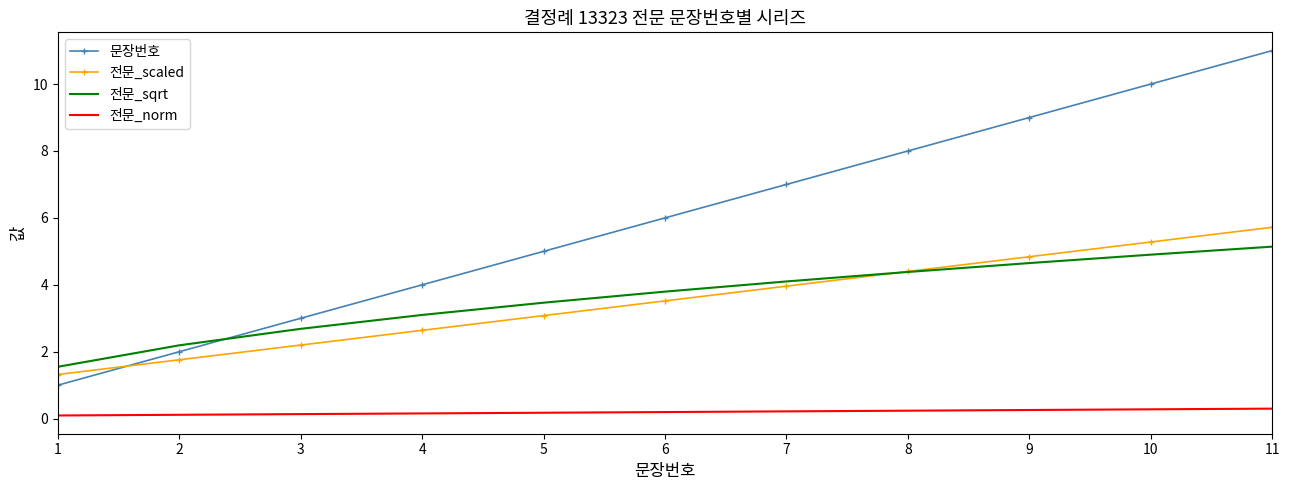

True or false: 전문_norm and 전문_scaled cross at least once.

False